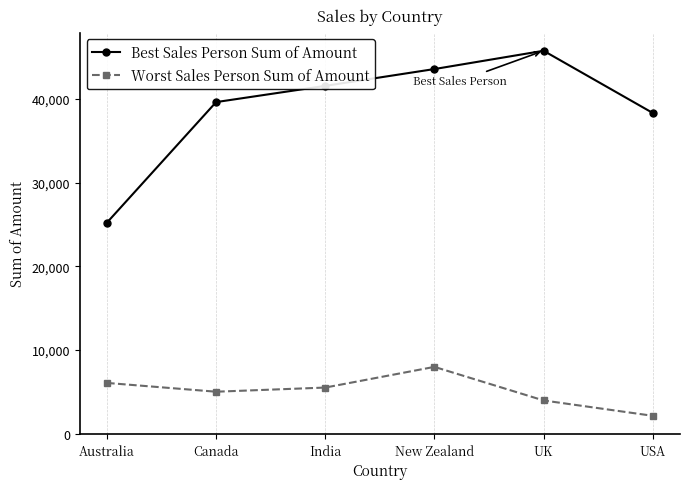

The Best Sales Person Sum of Amount series shows 25221 at Australia. True or false?

True